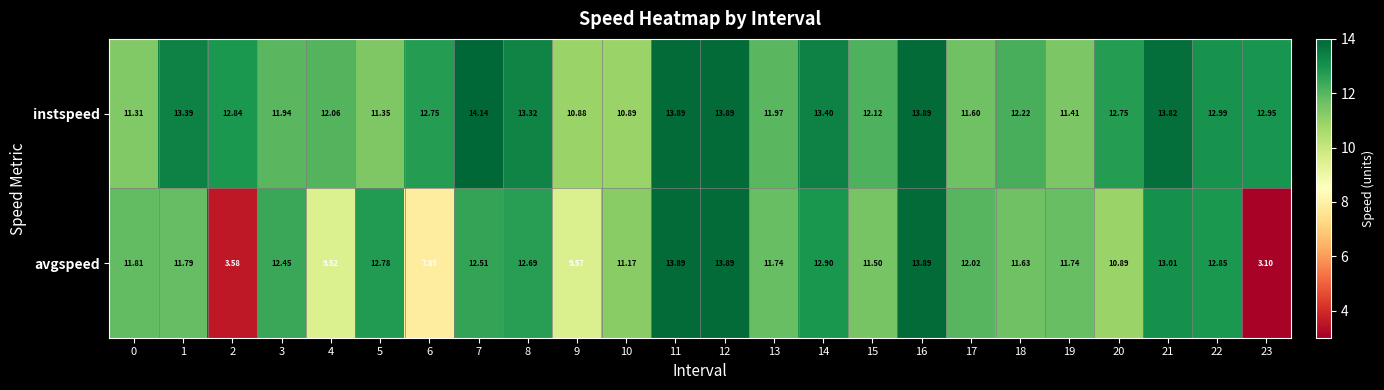

Which series changed the most between 1 and 7?

instspeed